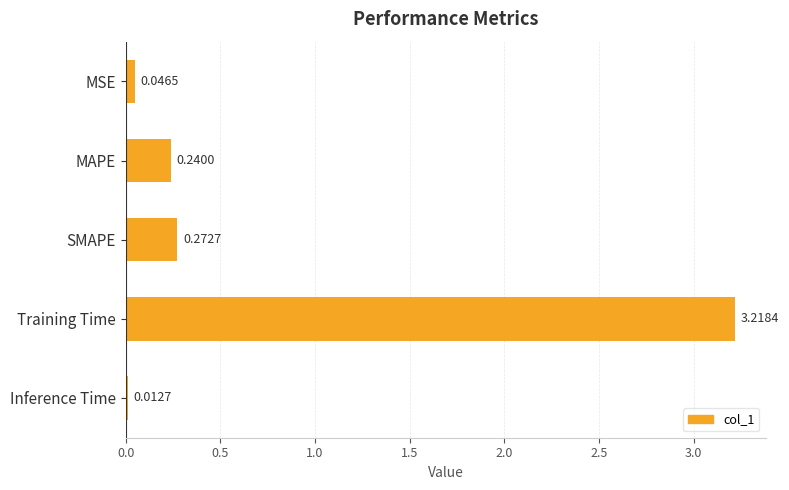

What is the change in value from Training Time to Inference Time?

-3.2